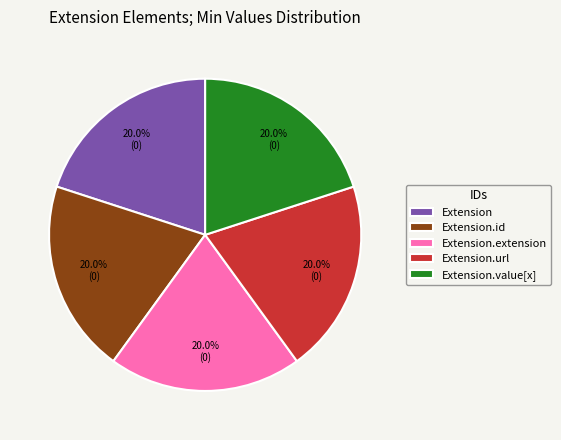

Is there any slice that represents more than half of the pie?

No